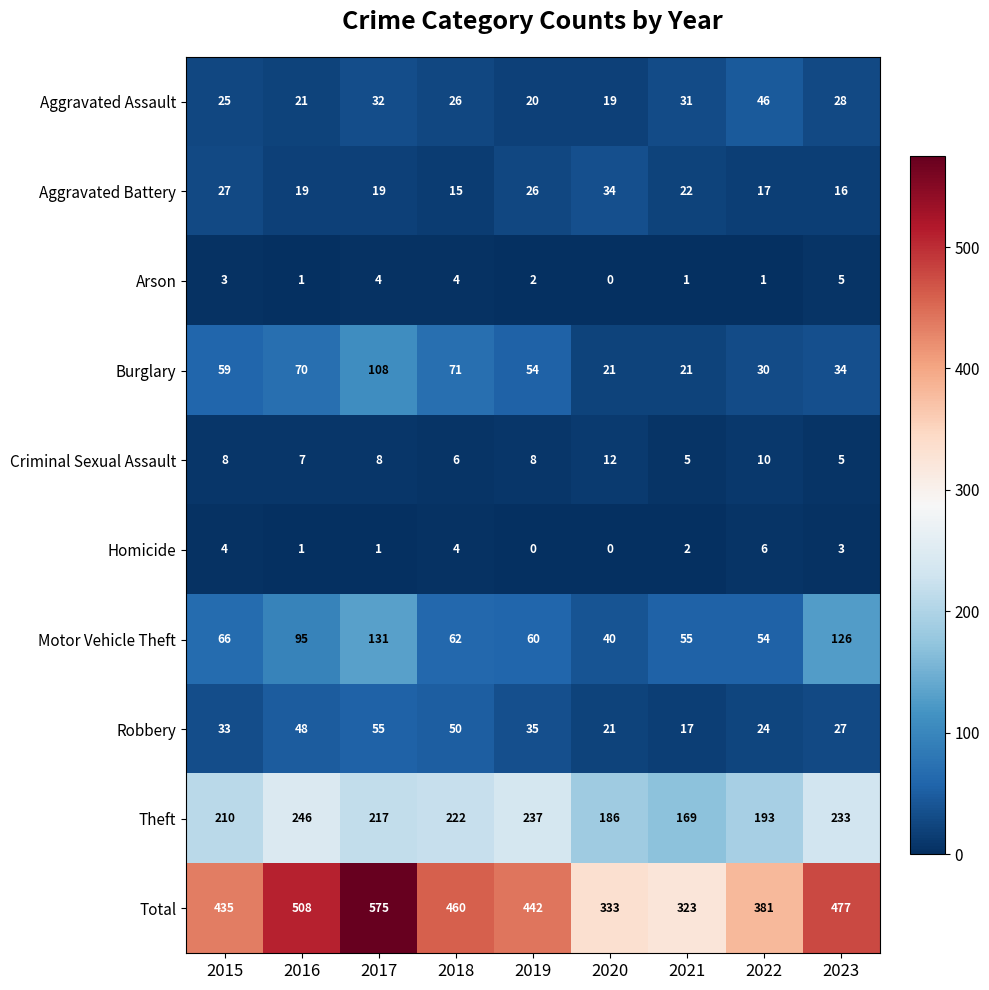

Rank the series at 2021 from lowest to highest value.

Arson, Homicide, Criminal Sexual Assault, Robbery, Burglary, Aggravated Battery, Aggravated Assault, Motor Vehicle Theft, Theft, Total